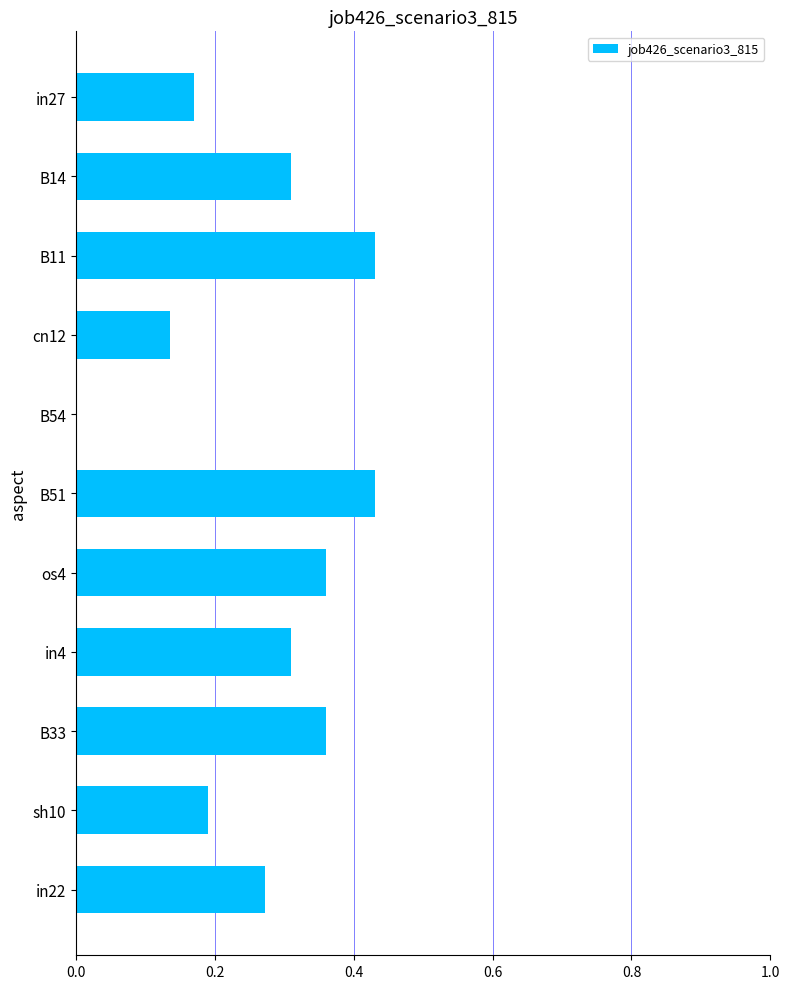

What is the sum of the values at B33 and B51?

0.8